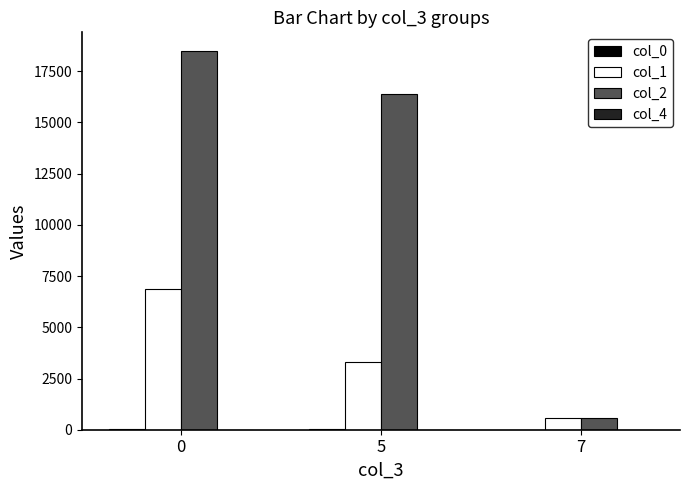

How many distinct data groups are displayed?

4